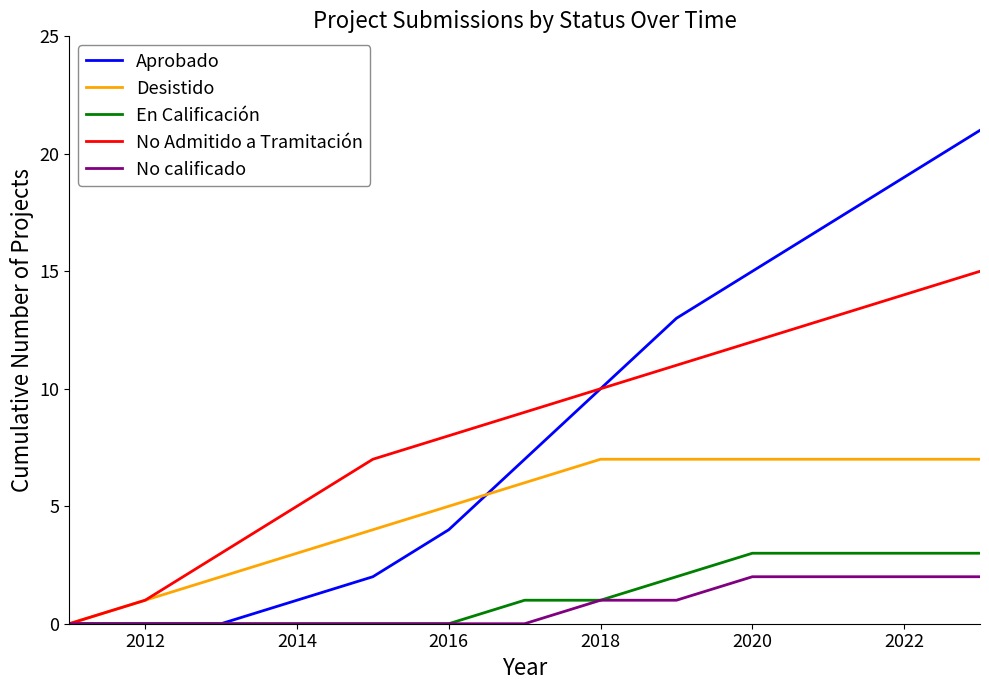

Rank the series by their maximum value, from highest to lowest.

Aprobado, No Admitido a Tramitación, Desistido, En Calificación, No calificado